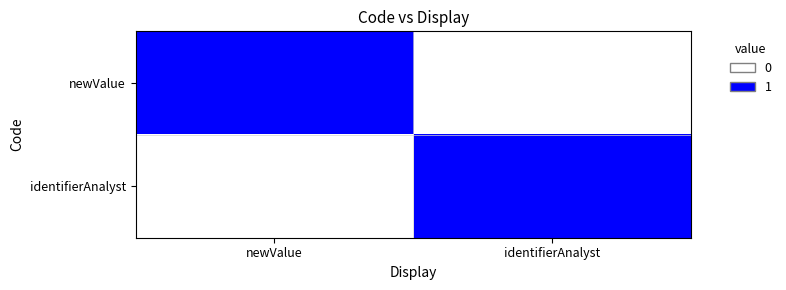

Reading left to right, transcribe all the data shown in this chart.

newValue: newValue=1	identifierAnalyst=0
identifierAnalyst: newValue=0	identifierAnalyst=1